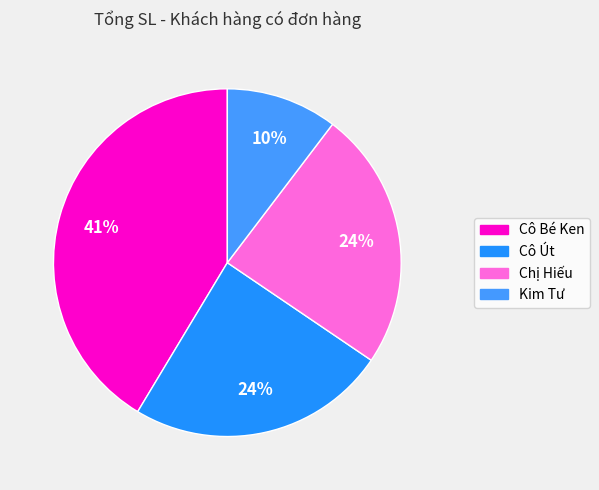

Which category has the biggest portion of the pie?

Cô Bé Ken